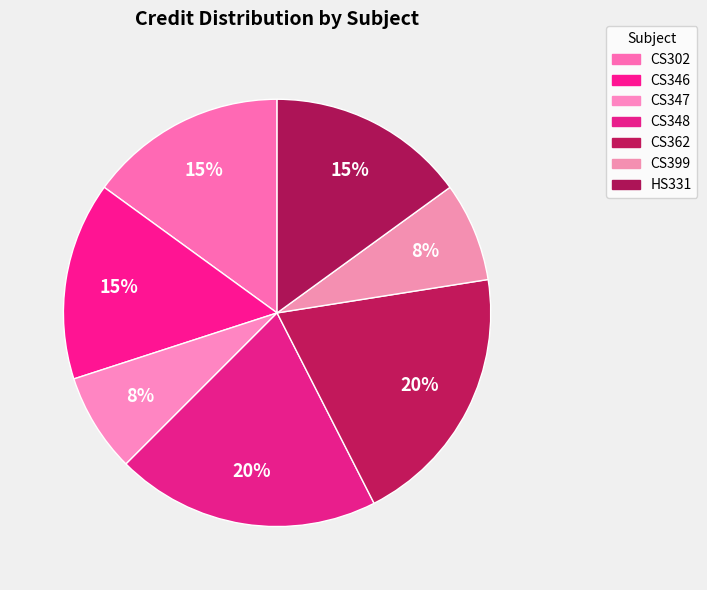

Count the number of slices in the pie.

7